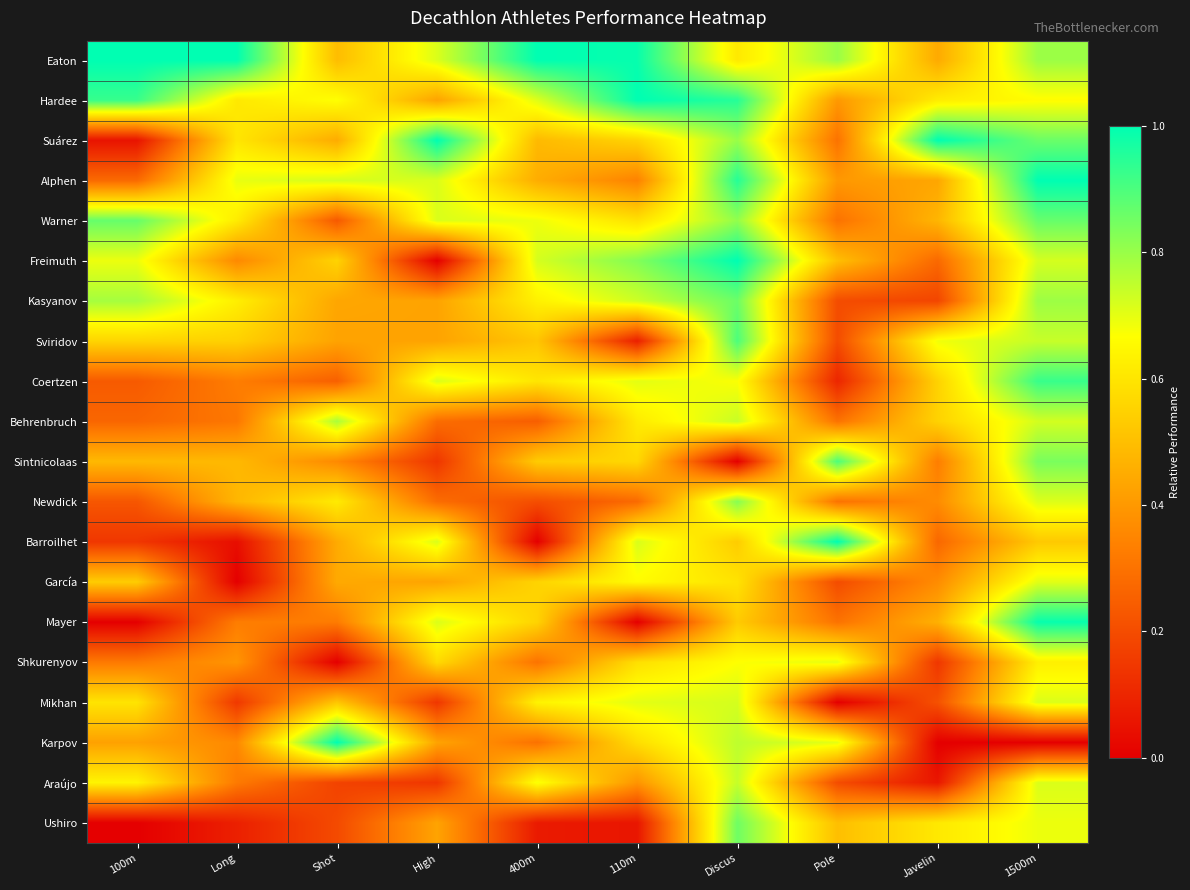

List the series in order of their peak value, highest first.

Eaton, Hardee, Suárez, Alphen, Freimuth, Barroilhet, Karpov, Mayer, Coertzen, Sviridov, Sintnicolaas, Warner, Kasyanov, Ushiro, Newdick, Behrenbruch, Araújo, Mikhan, García, Shkurenyov